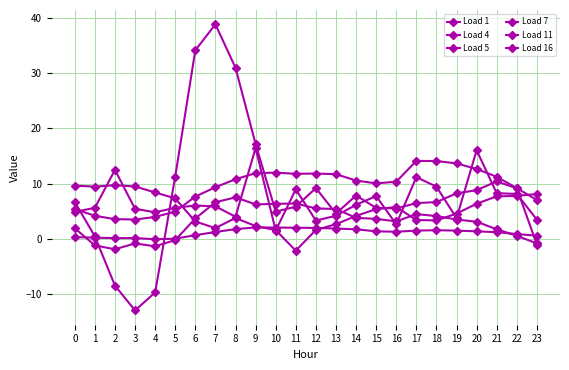

Which series has the largest total across all categories?

Load 4